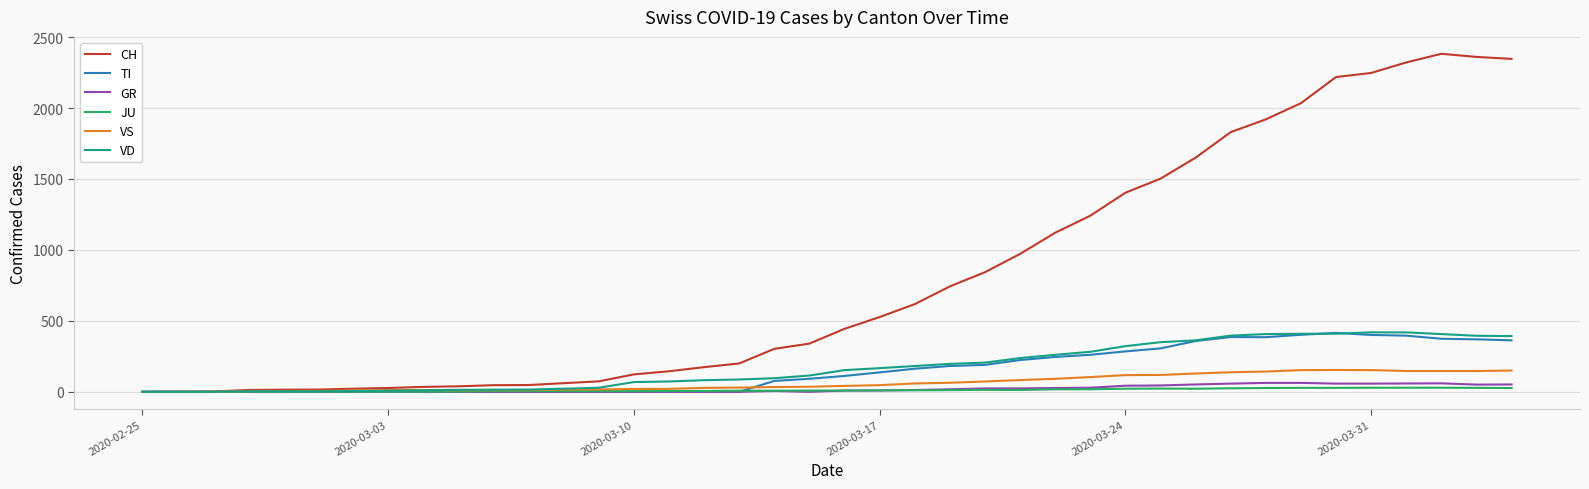

What is the average value of the GR series?

21